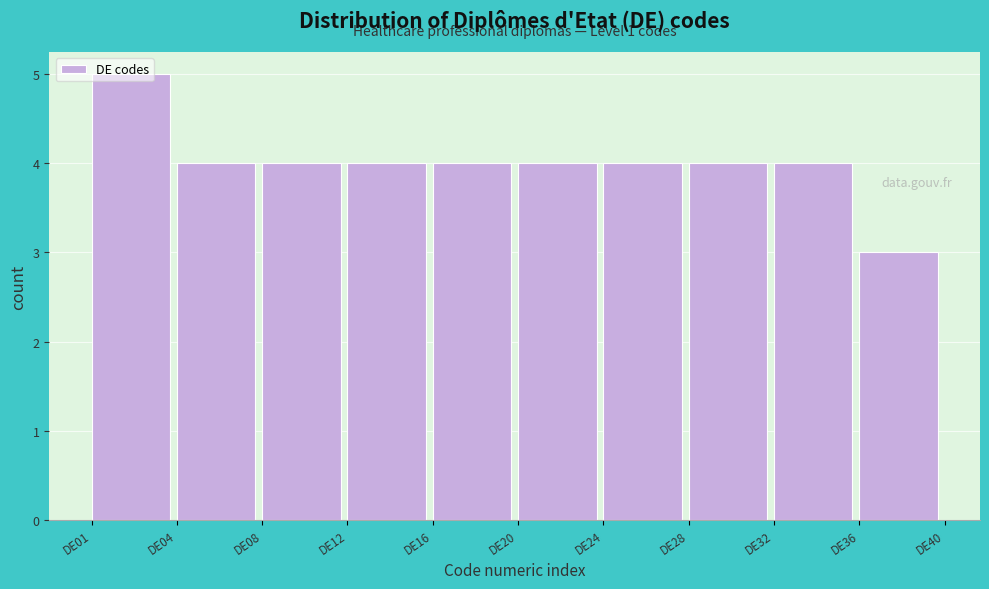

Approximately how many times larger is the value at DE32 compared to DE12?

1.0